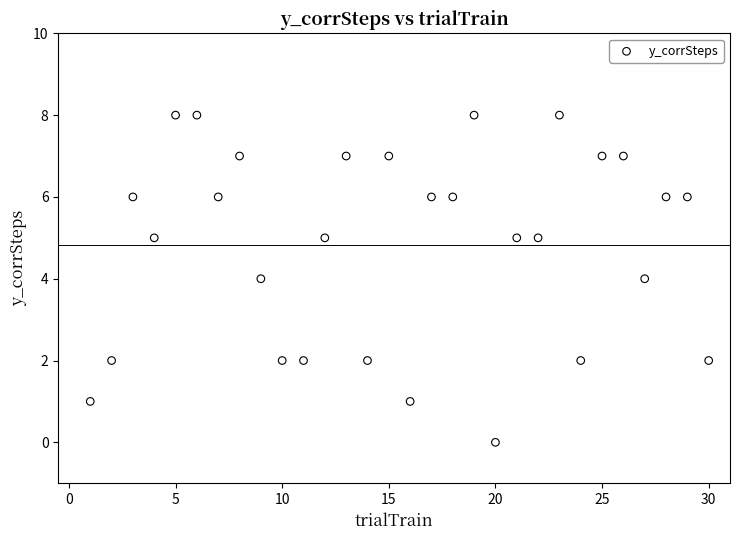

What is the range of Y values (max minus min)?

8